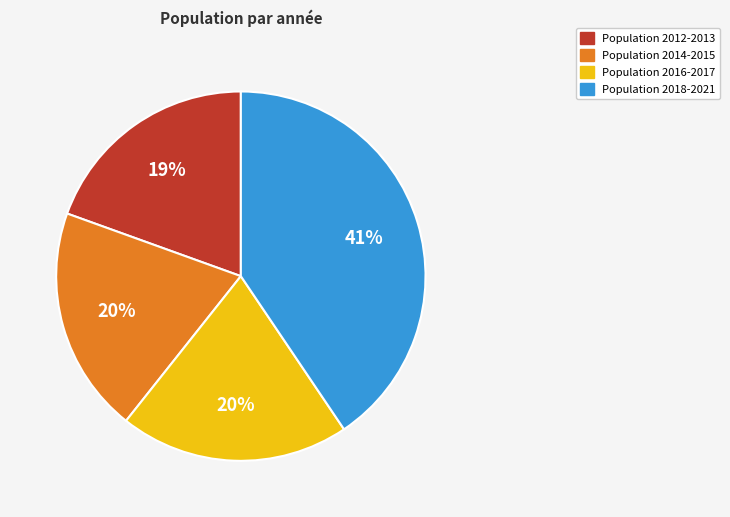

To the nearest percent, what is the average slice percentage?

25%